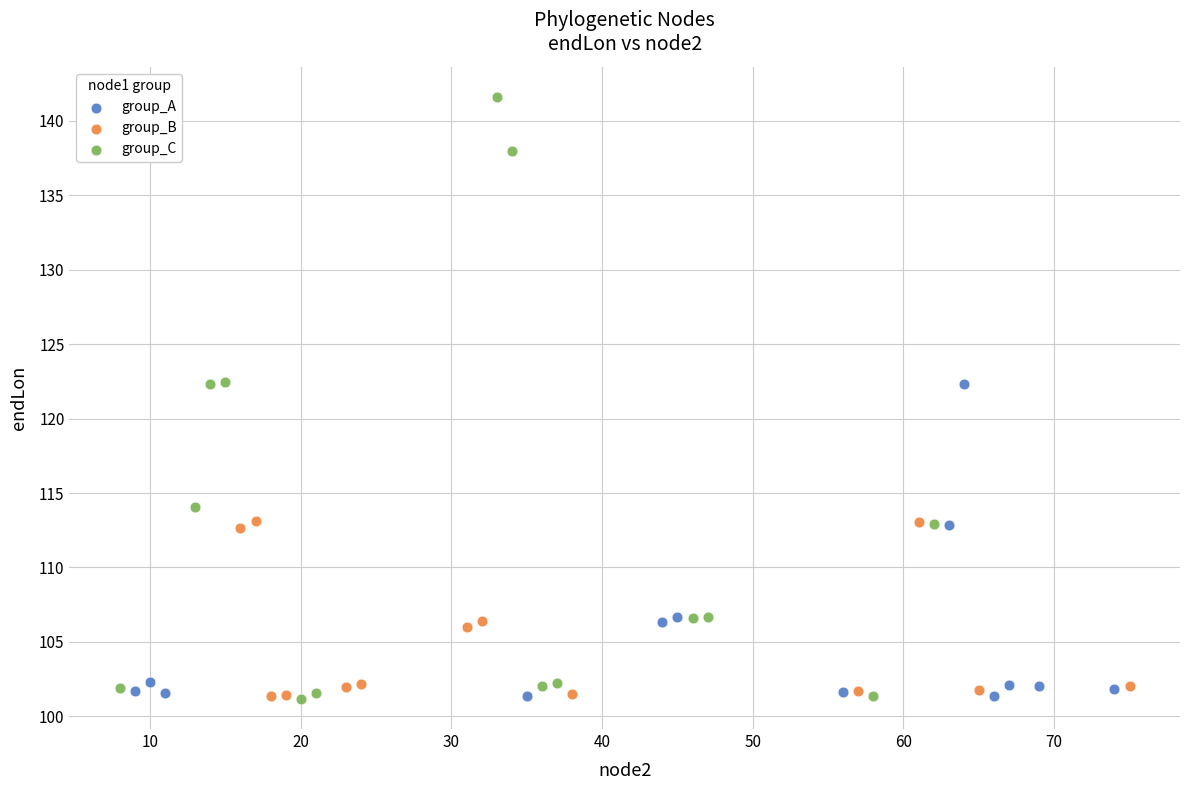

Which series has the widest spread of Y values?

group_C